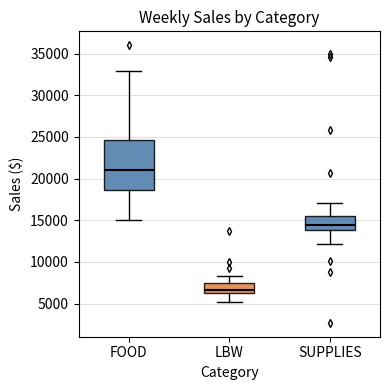

Which box has the highest median line?

FOOD